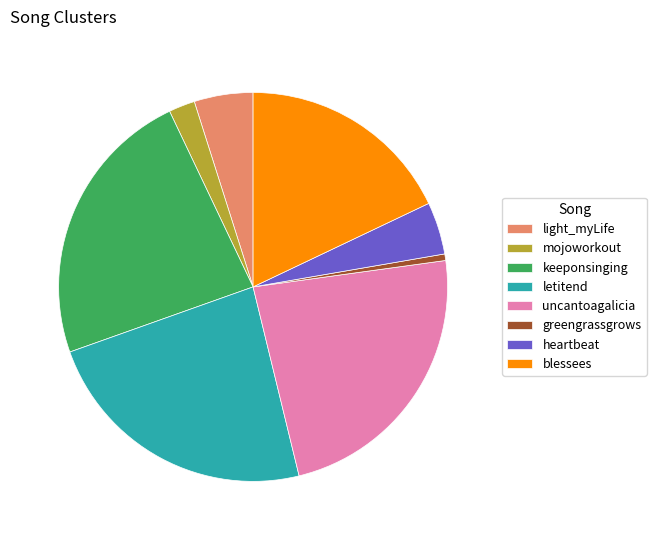

Do letitend and greengrassgrows together represent more than half of the pie?

No